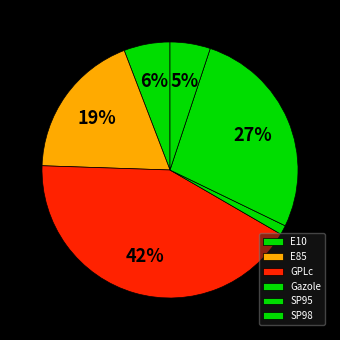

Does E85 represent more than half of the total?

No